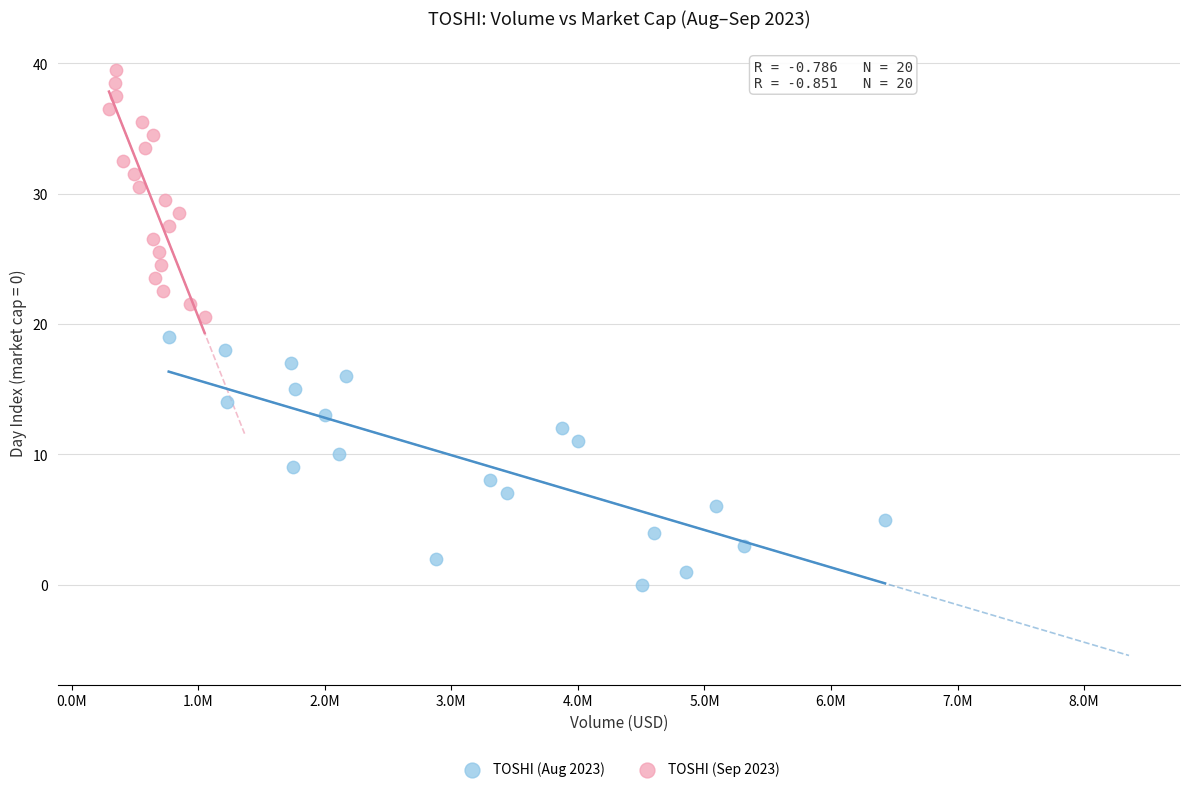

Which series reaches the maximum Y coordinate?

TOSHI (Sep 2023)